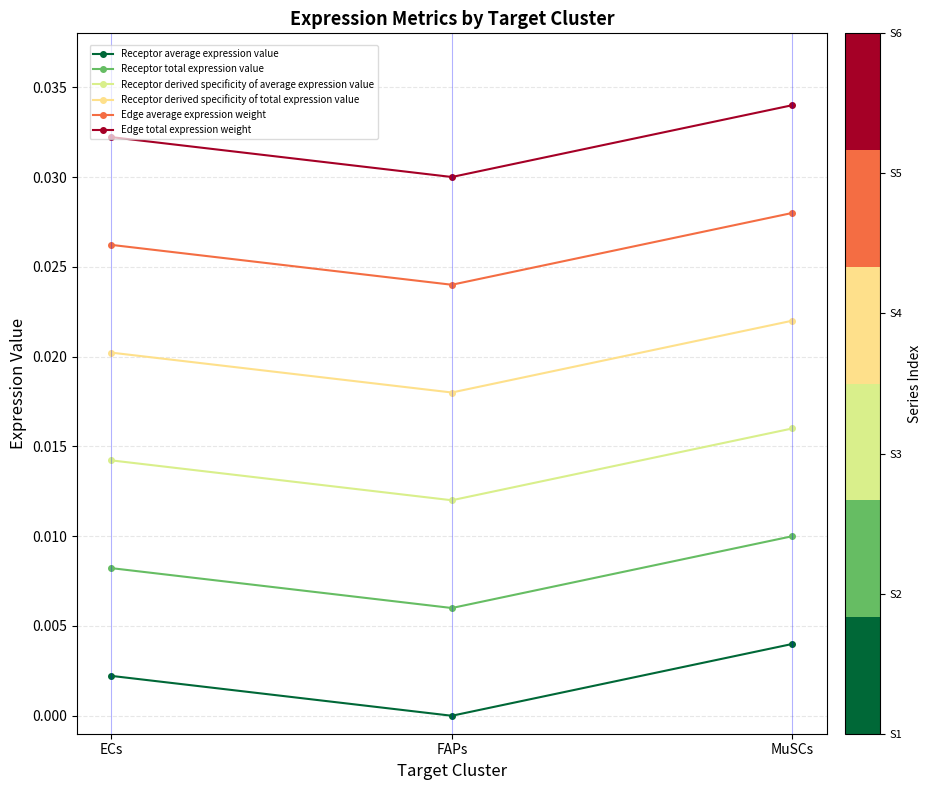

How many Edge total expression weight values are between 0 and 1?

3